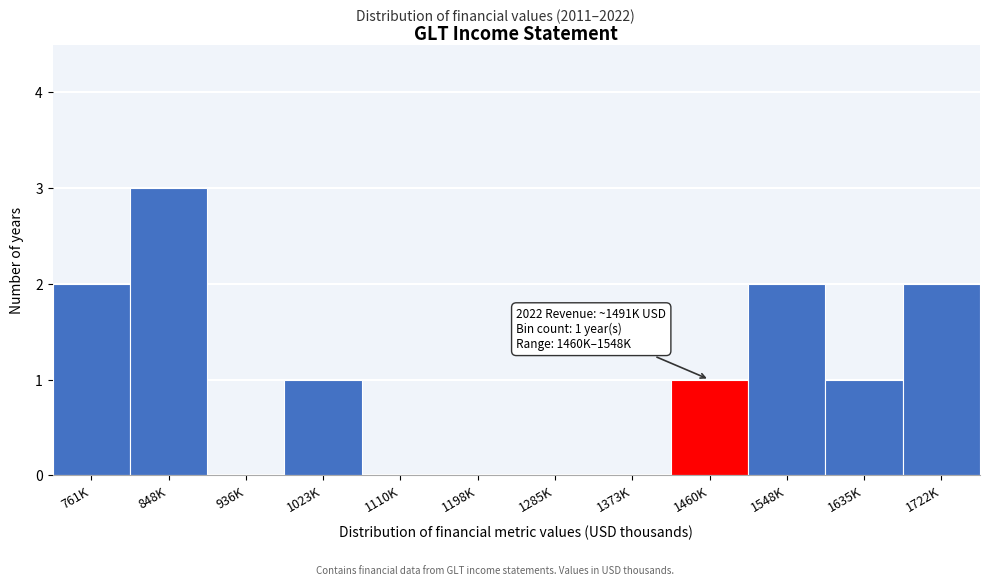

Reading right to left, list all the values displayed in this chart.

1722K=2	1635K=1	1548K=2	1460K=1	1373K=0	1285K=0	1198K=0	1110K=0	1023K=1	936K=0	848K=3	761K=2